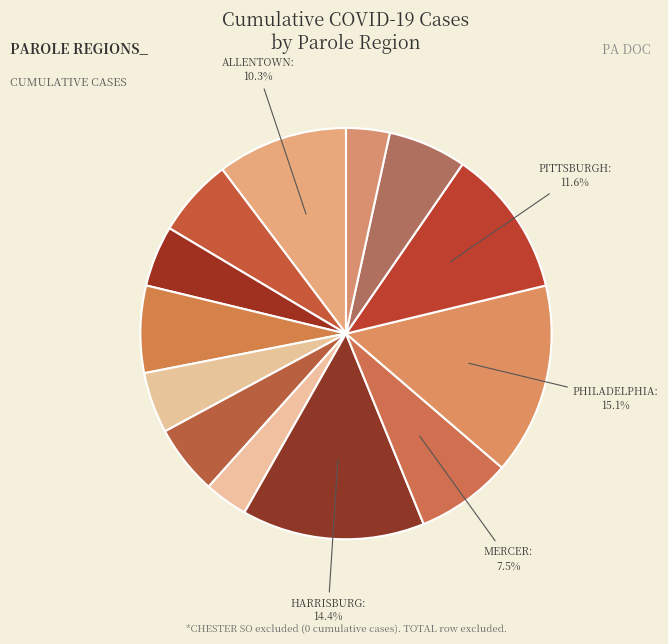

Count the number of slices in the pie.

13